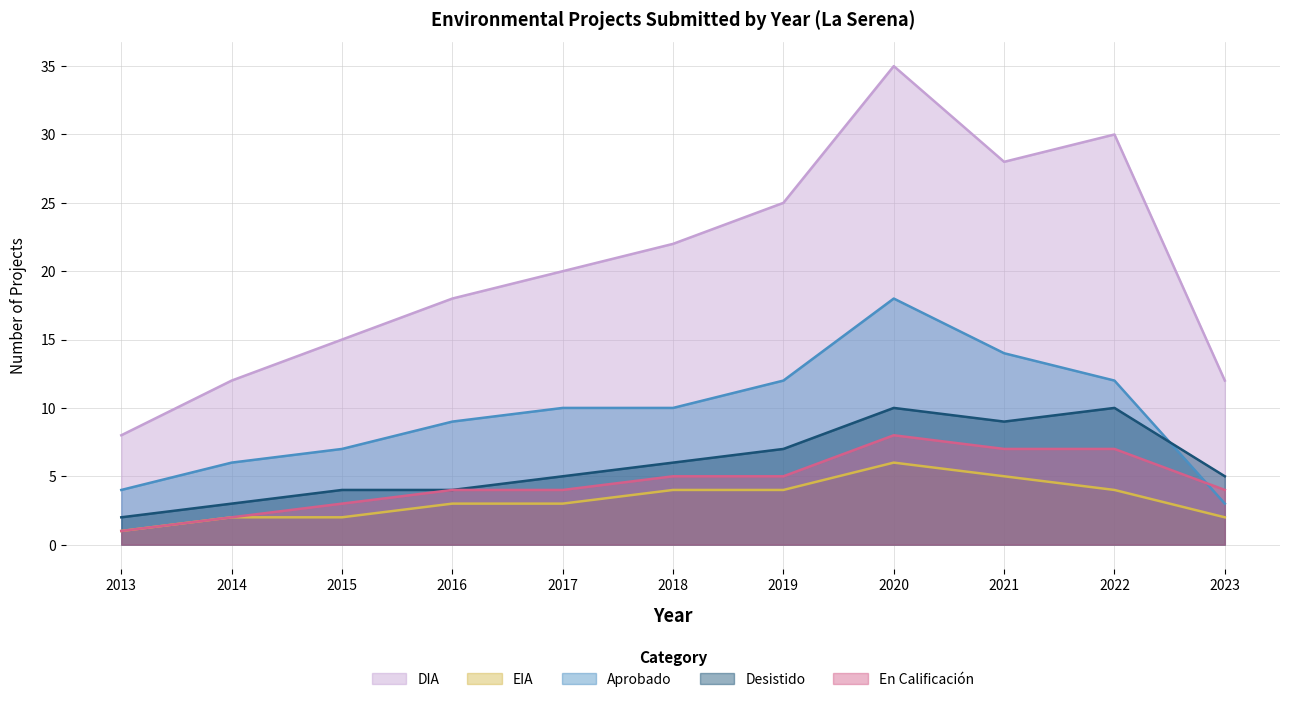

Rank the series by their maximum value, from highest to lowest.

DIA, Aprobado, Desistido, En Calificación, EIA